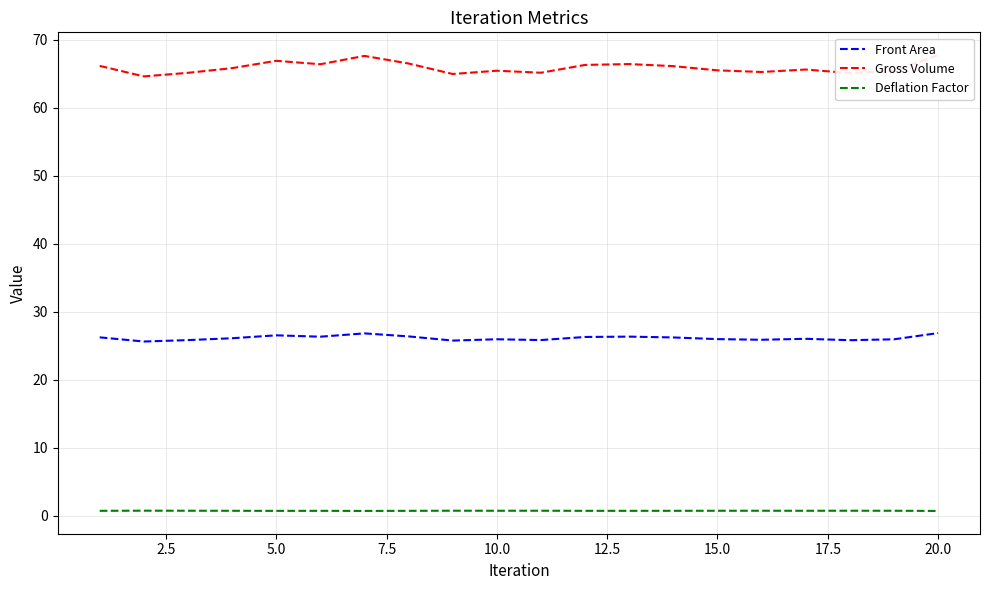

Which has a higher value, 5.0 or 15.0?

15.0